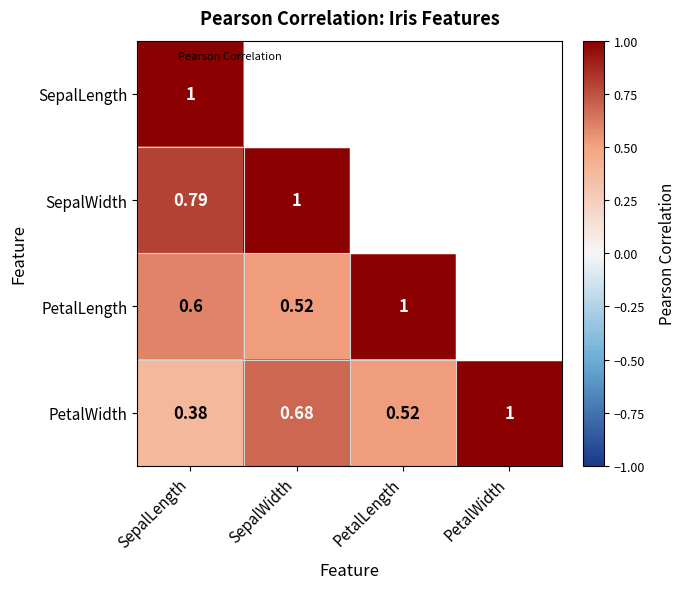

What is the average value of the SepalLength series?

0.7